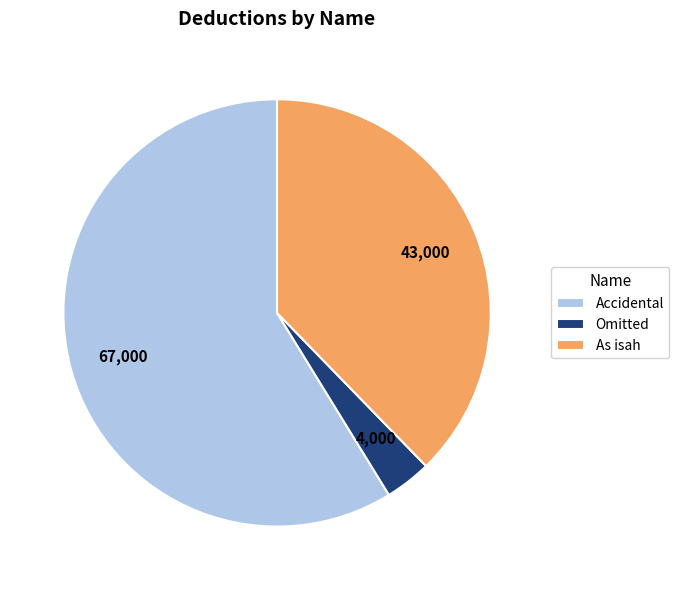

Rank the categories by value from highest to lowest.

Accidental, As isah, Omitted